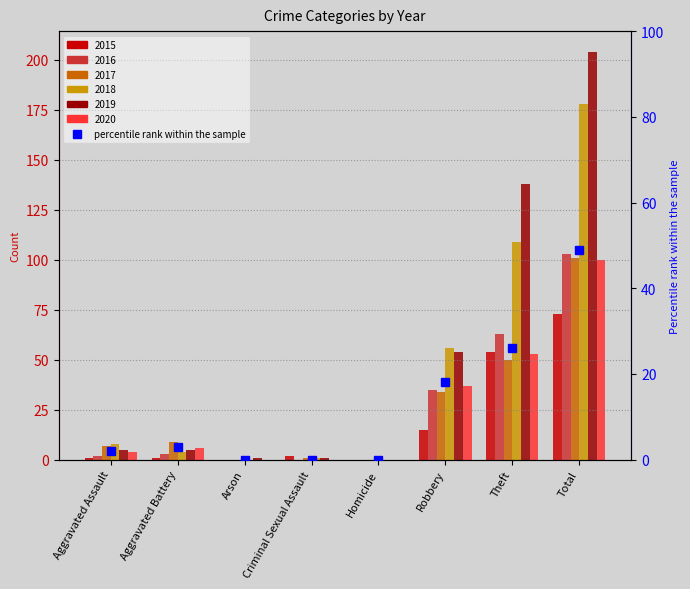

Which category has the lowest value across all series?

Arson